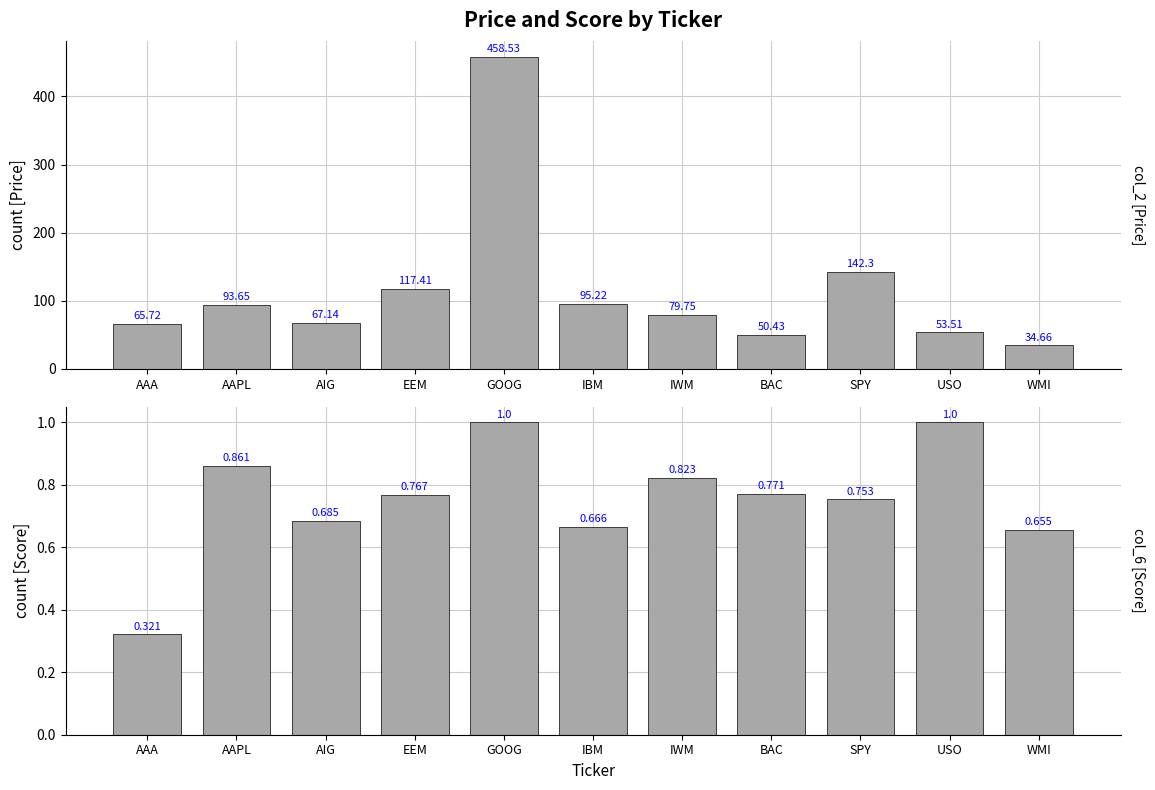

At which category is the sum across all series the highest?

GOOG